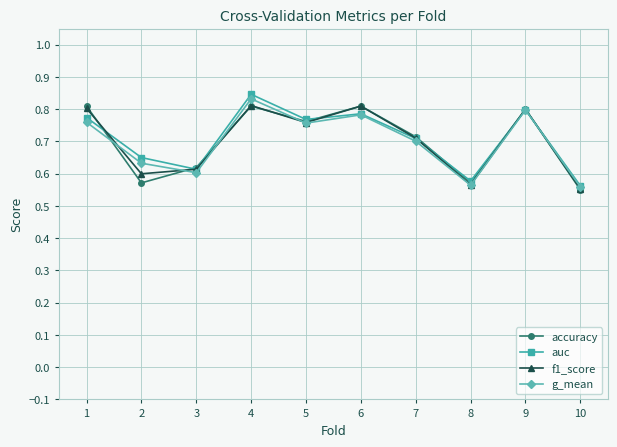

Which label corresponds to the largest value in the chart?

4